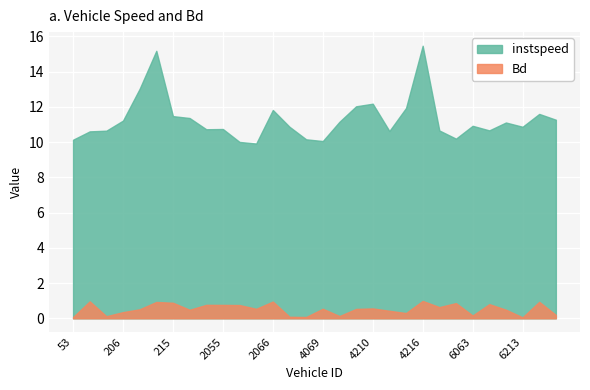

How many interior local valleys does the Bd series have?

9